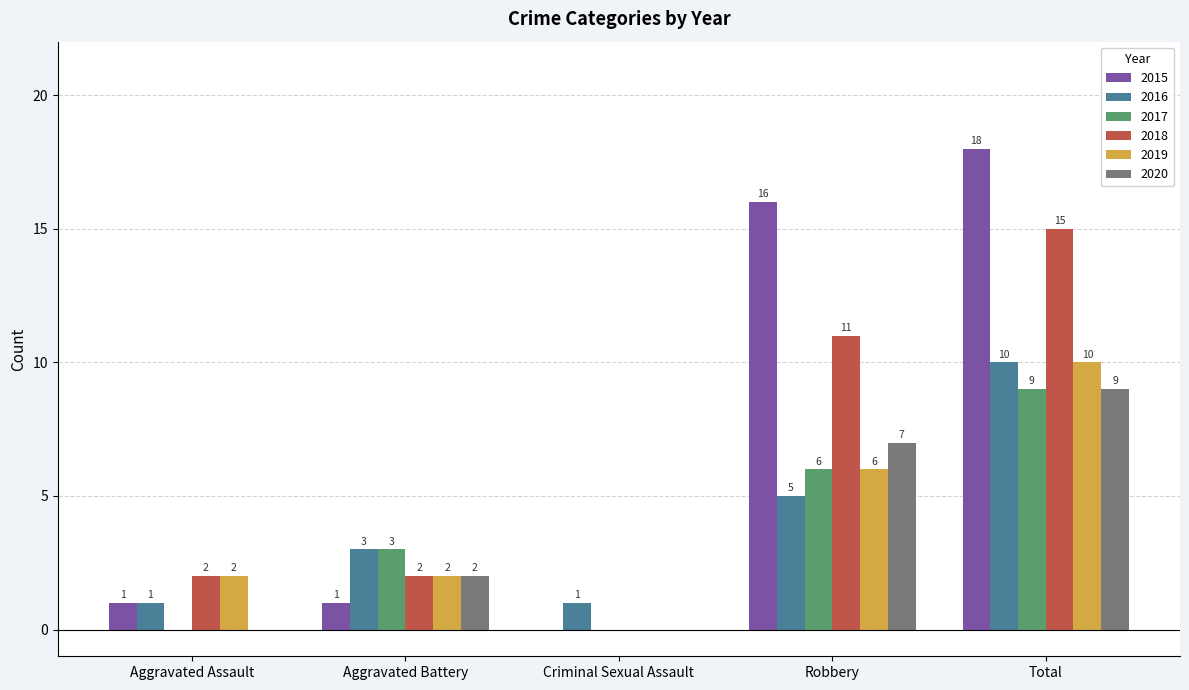

How many positive values does the 2018 series have?

4